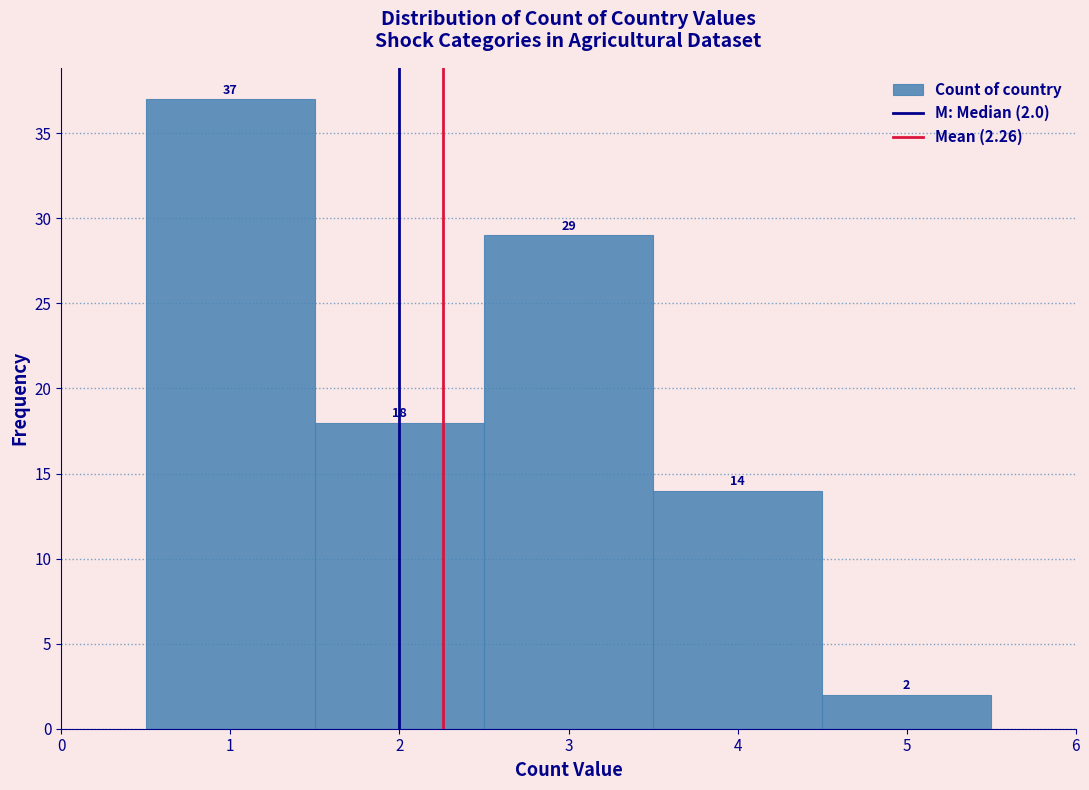

Over which range of the x-axis is the bar tallest?

0.5 to 1.5